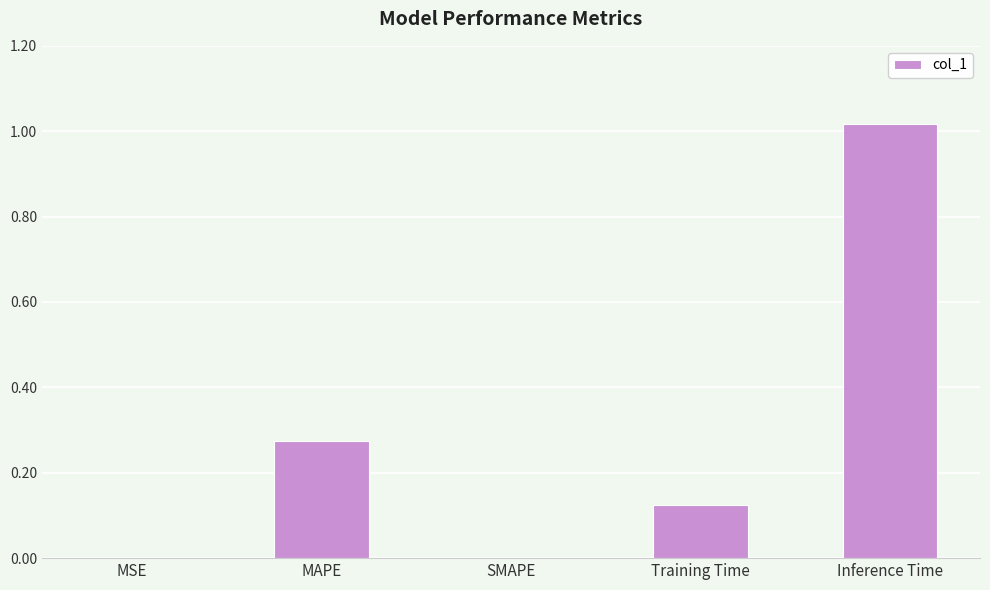

Between MSE and Training Time, which is larger?

Training Time